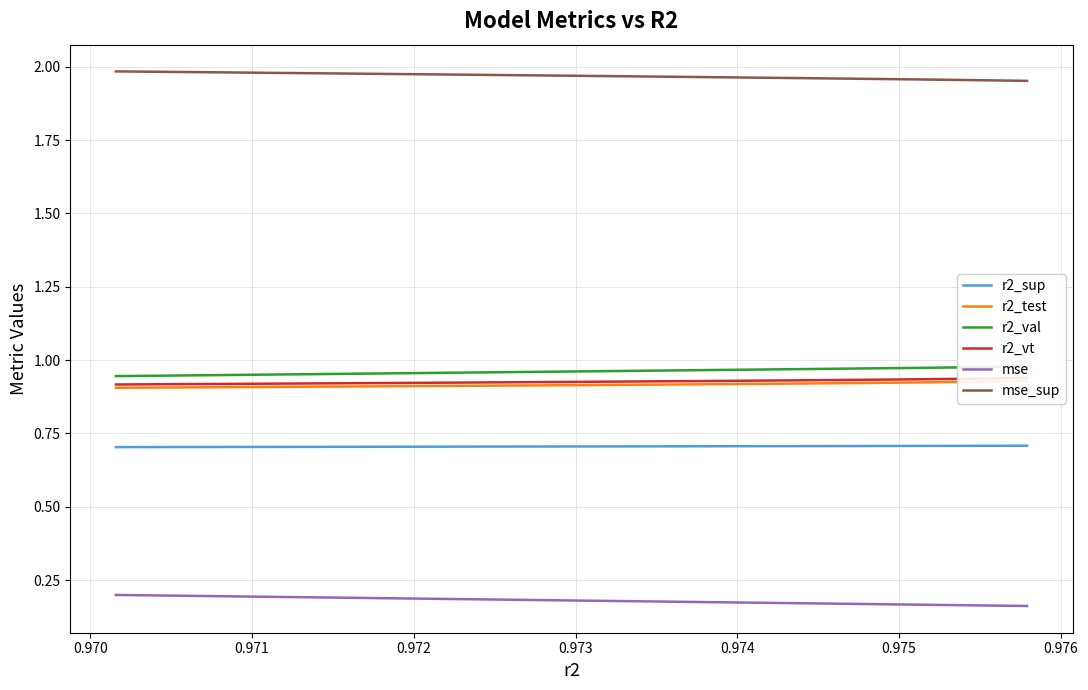

How many lines are shown in the chart?

6